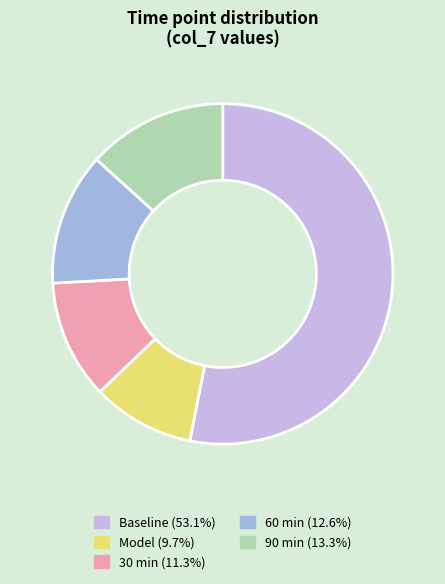

How many slices are in this pie chart?

5